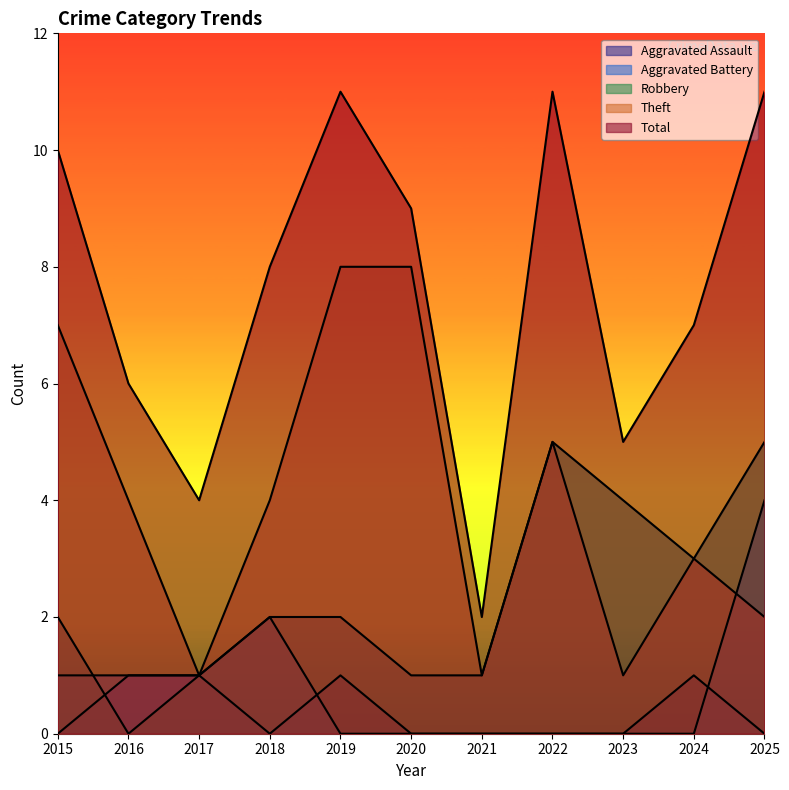

Which category has the lowest value in the Theft series?

2017